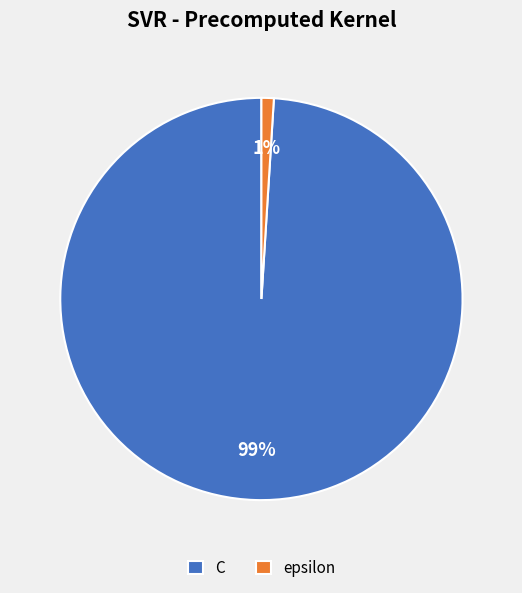

Does any single category account for the majority?

Yes